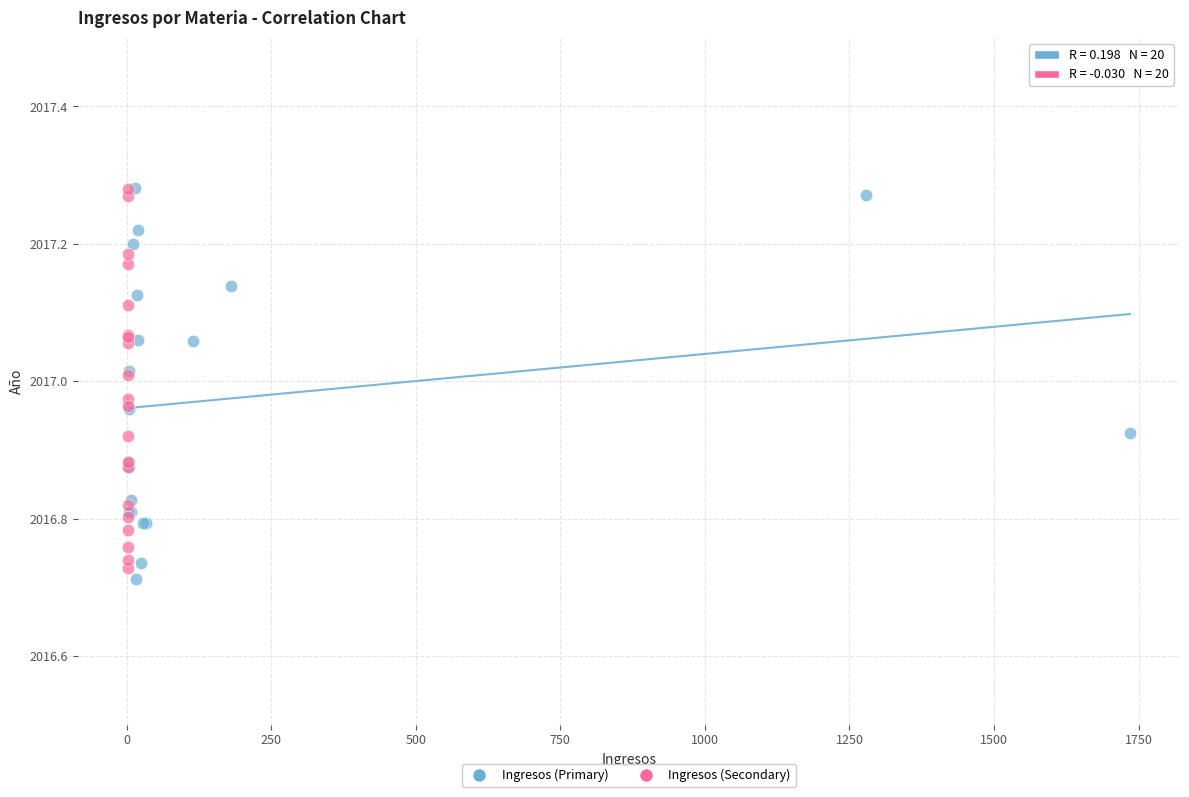

What are all the series names shown in the legend?

Ingresos (Primary), Ingresos (Secondary)